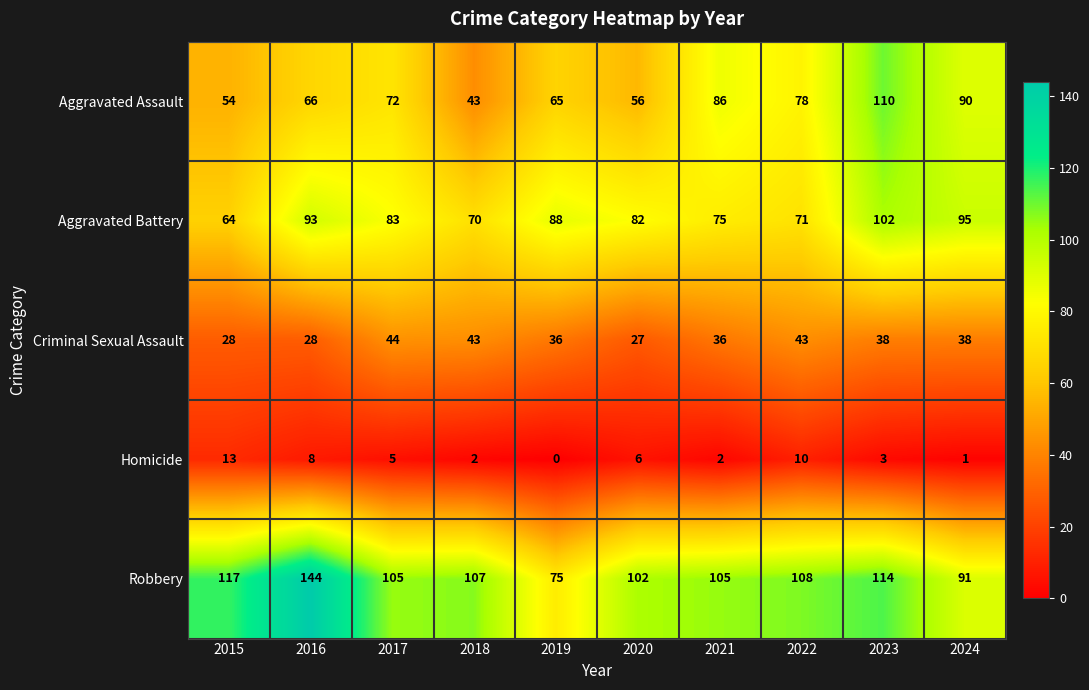

Is it true that Aggravated Assault equals 25 at 2024?

False